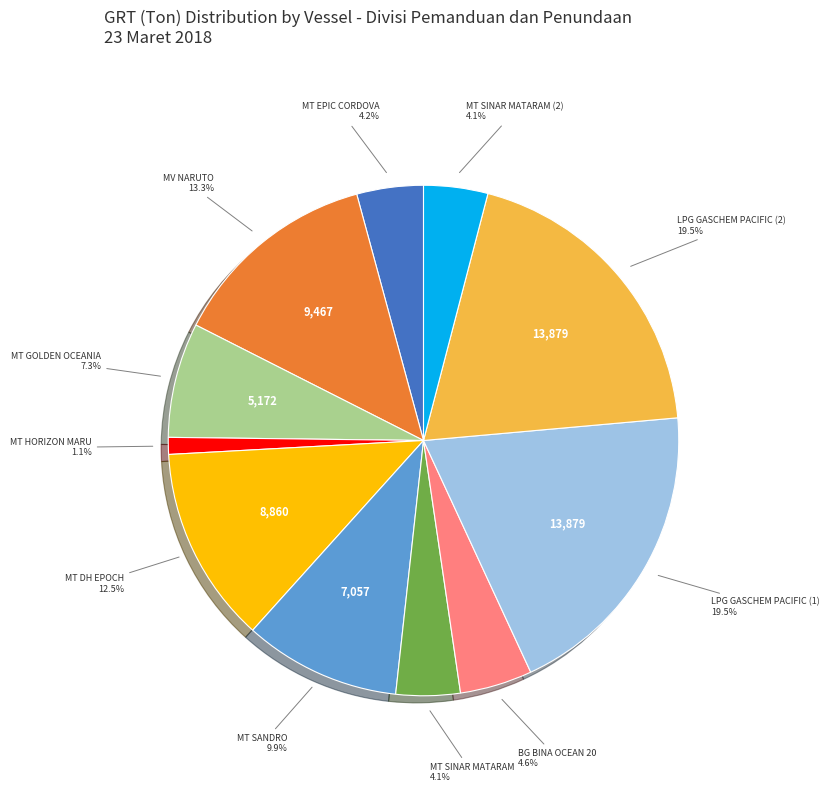

Is there any slice that represents more than half of the pie?

No